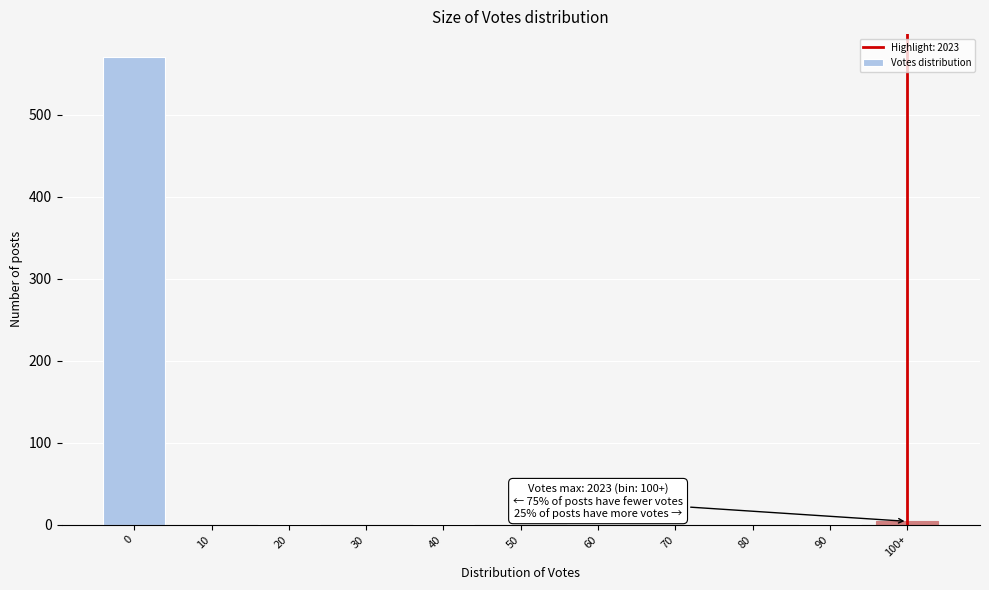

What is the sum of all values?

578